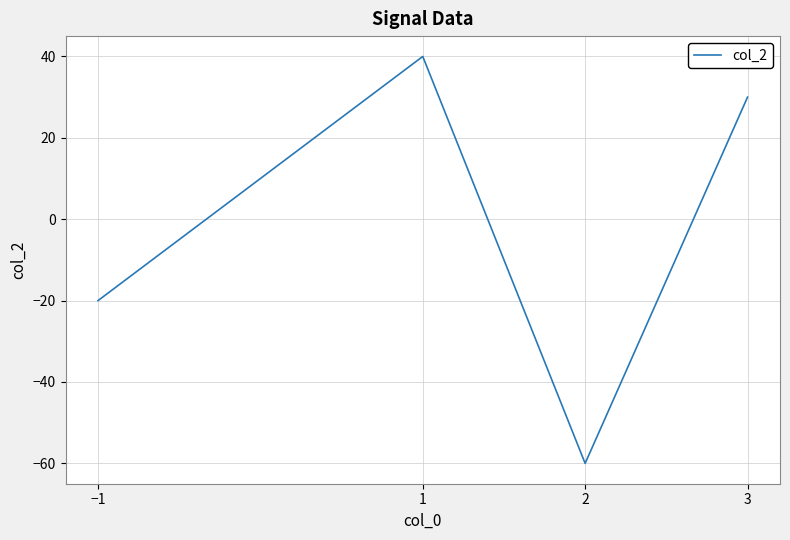

True or false: the data shows 30 at 3.

True